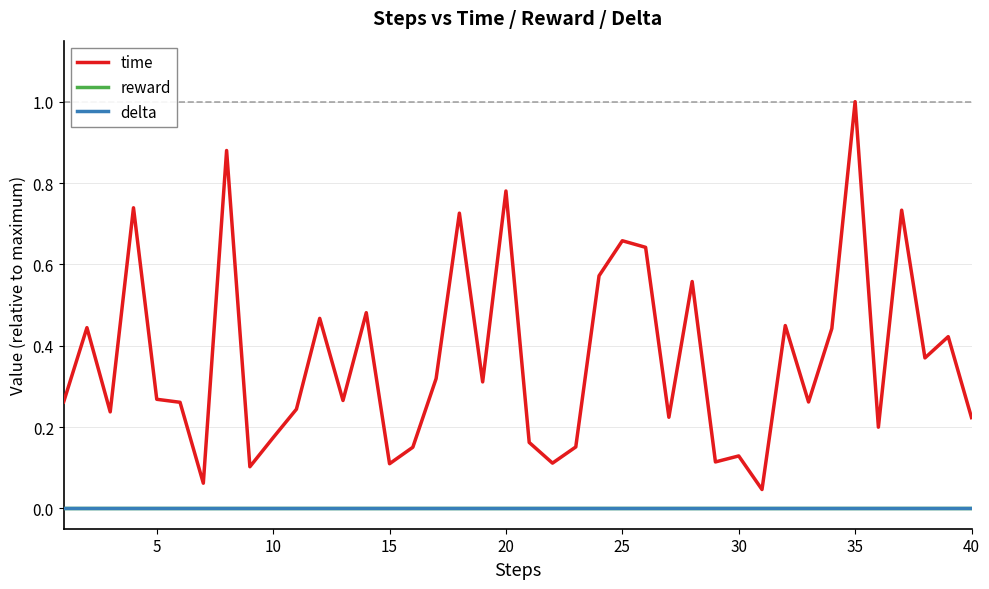

Reading left to right, extract all data points from this chart.

time: 0.3	0.4	0.2	0.7	0.3	0.3	0.1	0.9	0.1	0.2	0.2	0.5	0.3	0.5	0.1	0.2	0.3	0.7	0.3	0.8	0.2	0.1	0.2	0.6	0.7	0.6	0.2	0.6	0.1	0.1	0.0	0.4	0.3	0.4	1.0	0.2	0.7	0.4	0.4	0.2
reward: 0.0	0.0	0.0	0.0	0.0	0.0	0.0	0.0	0.0	0.0	0.0	0.0	0.0	0.0	0.0	0.0	0.0	0.0	0.0	0.0	0.0	0.0	0.0	0.0	0.0	0.0	0.0	0.0	0.0	0.0	0.0	0.0	0.0	0.0	0.0	0.0	0.0	0.0	0.0	0.0
delta: 0.0	0.0	0.0	0.0	0.0	0.0	0.0	0.0	0.0	0.0	0.0	0.0	0.0	0.0	0.0	0.0	0.0	0.0	0.0	0.0	0.0	0.0	0.0	0.0	0.0	0.0	0.0	0.0	0.0	0.0	0.0	0.0	0.0	0.0	0.0	0.0	0.0	0.0	0.0	0.0